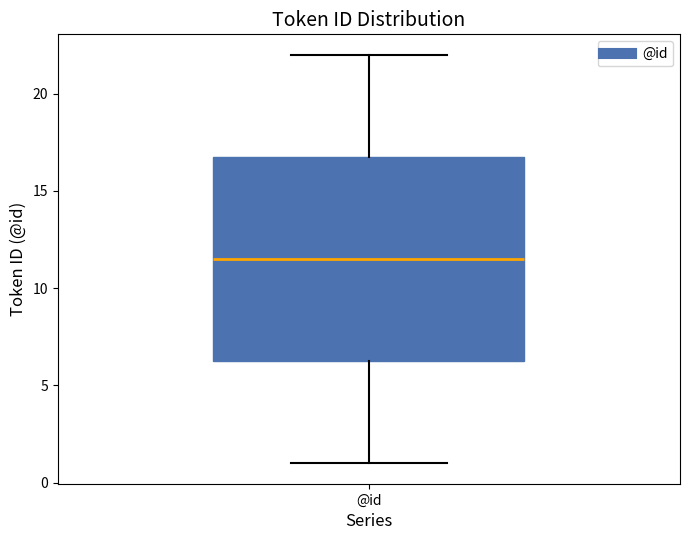

Read this box plot against the y-axis: the position of the median line, the range covered by the box, and the ends of both whiskers. The values are not printed on the chart, so give them approximately, as read against the axis.

median 11.5, box 6.5 to 17.0, whiskers 1.0 to 22.0